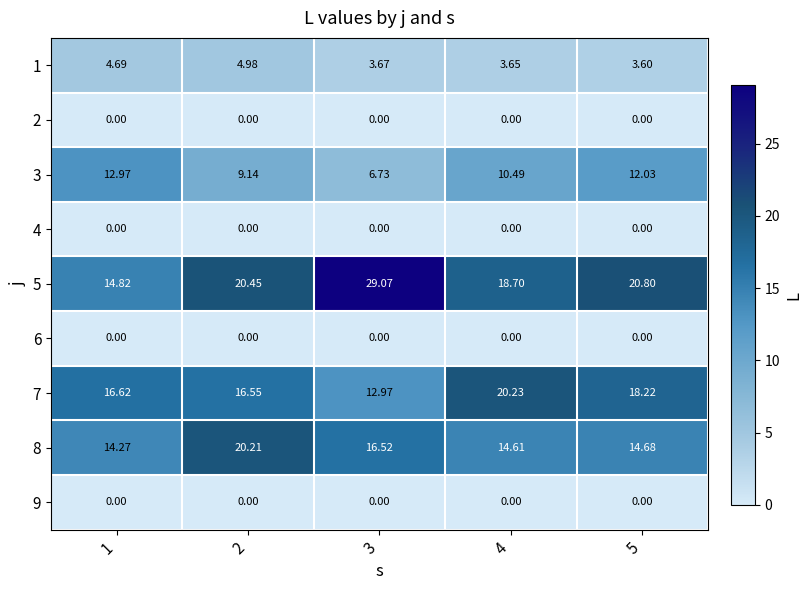

Is the value of 2 at 3 greater than the value of 1 at 4?

No